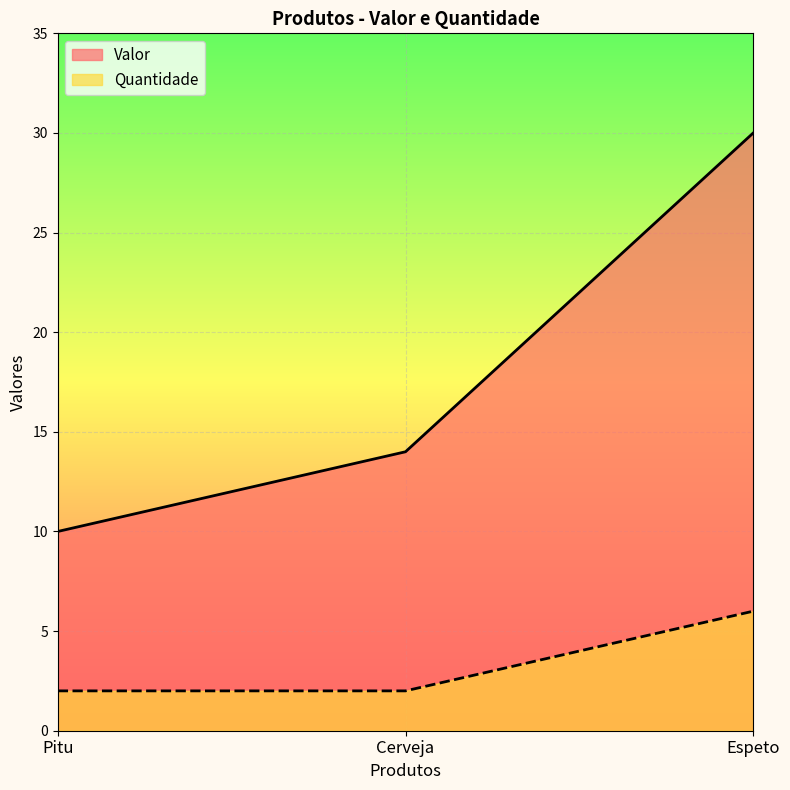

What is the difference between the maximum and minimum values in the Quantidade series?

4